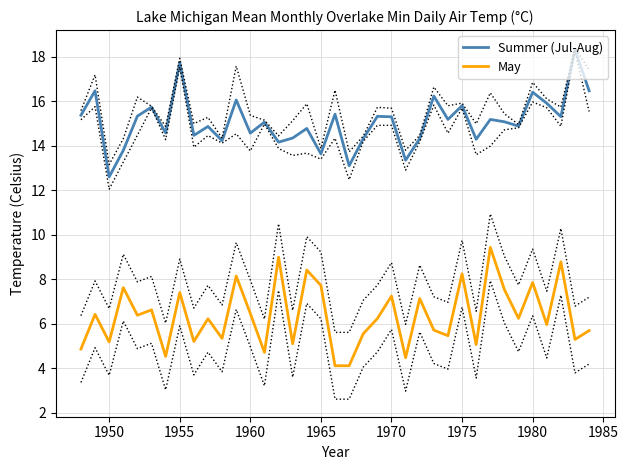

True or false: Summer (Jul-Aug) and May intersect in this chart.

False